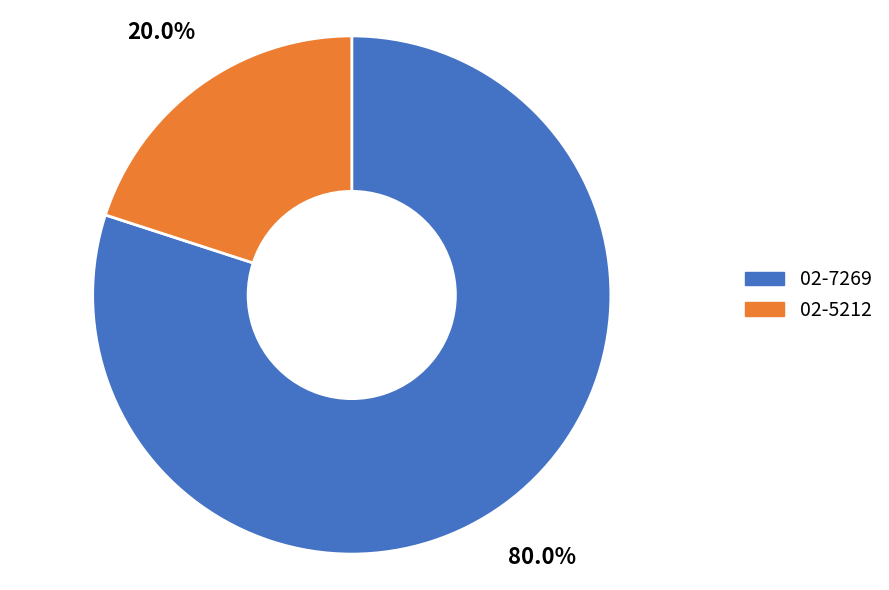

What percentage do 02-7269 and 02-5212 together represent?

100.0%